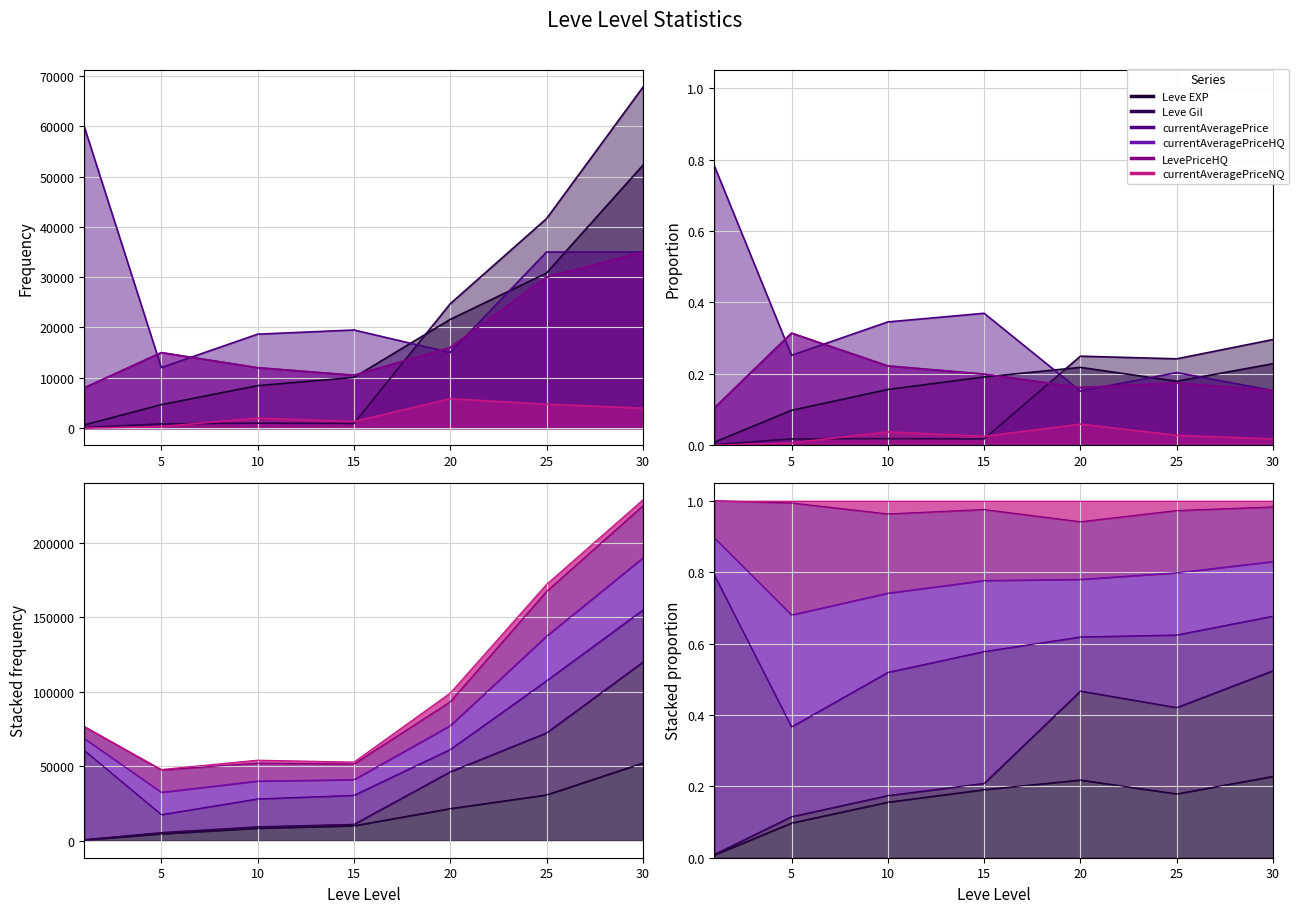

List the labels in order of Leve Gil value, largest first.

30, 25, 20, 10, 15, 5, 1